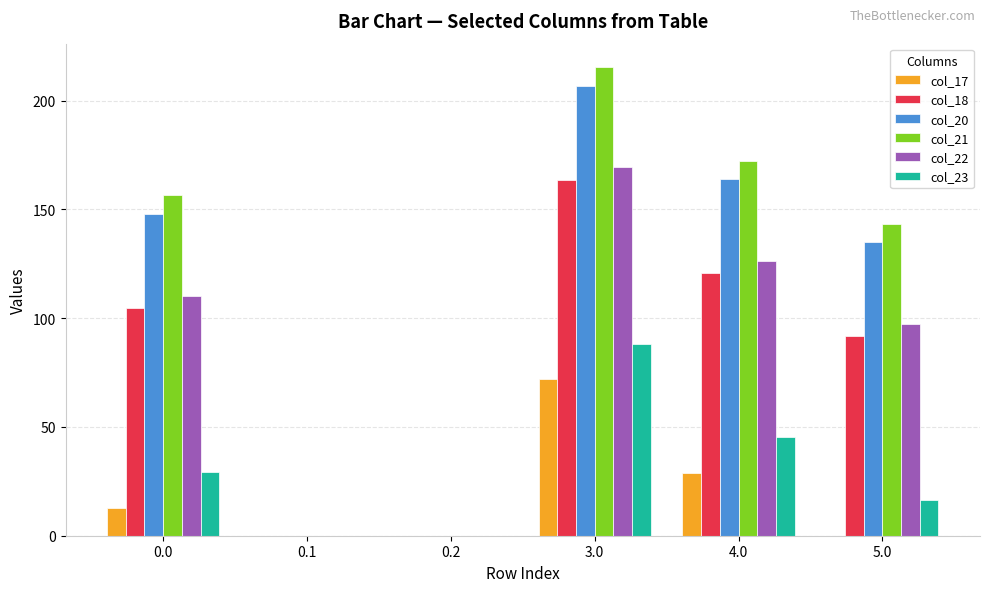

The value of col_21 at 4.0 is 273.3. True or false?

False